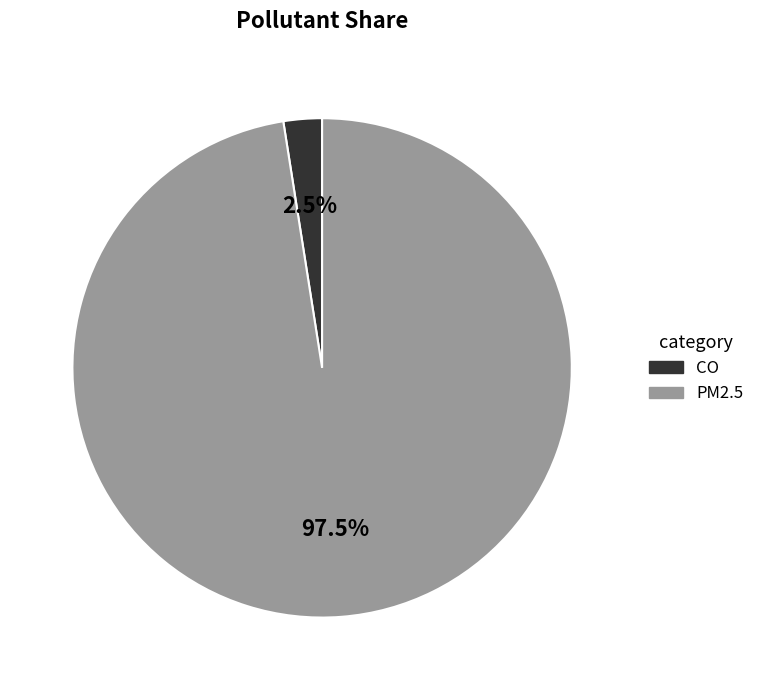

How many segments does this pie chart have?

2